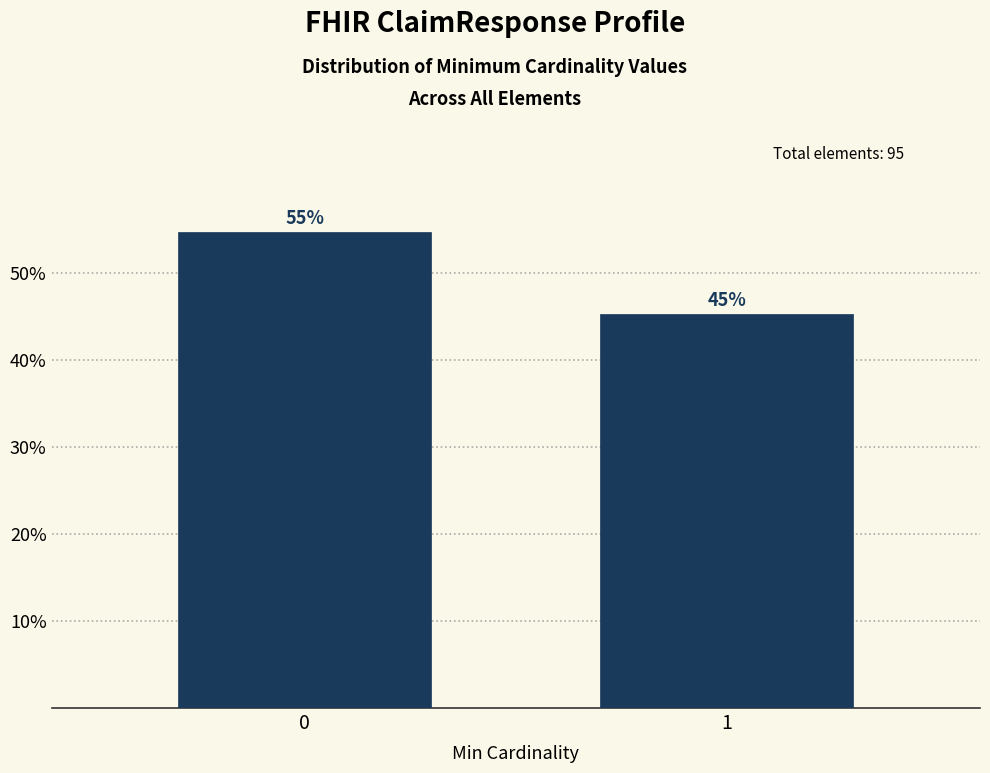

What is the value of the 2nd bar from the left?

45.3